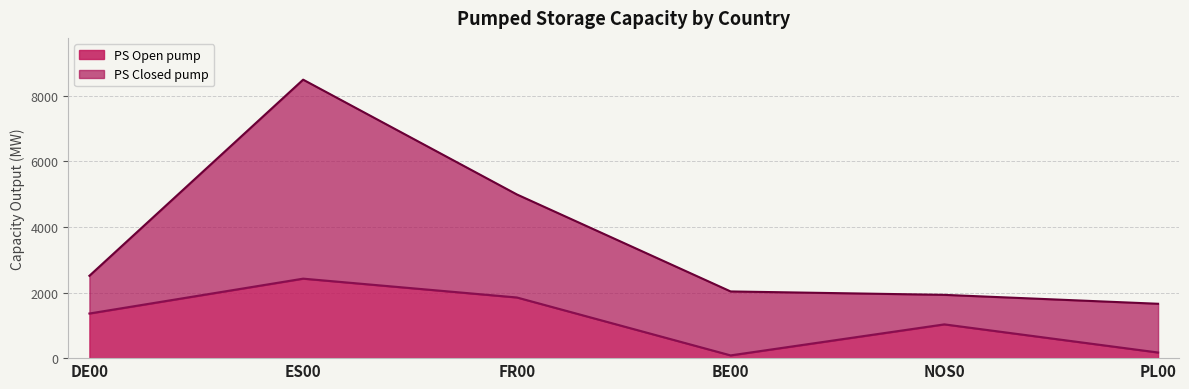

How many interior local valleys (lower than both neighbors) does the data have?

1